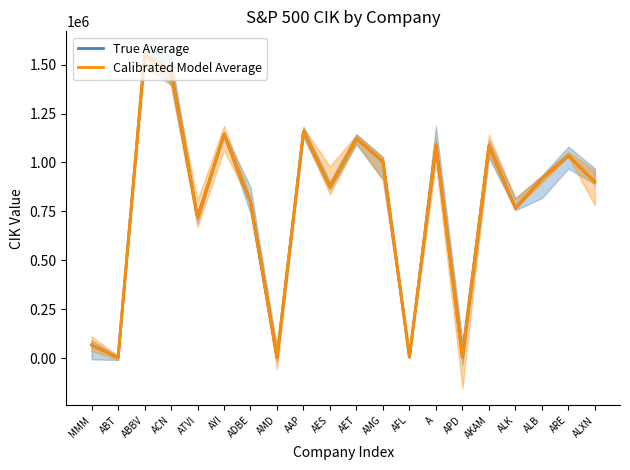

Where does the True Average series first go above 915913?

ABBV